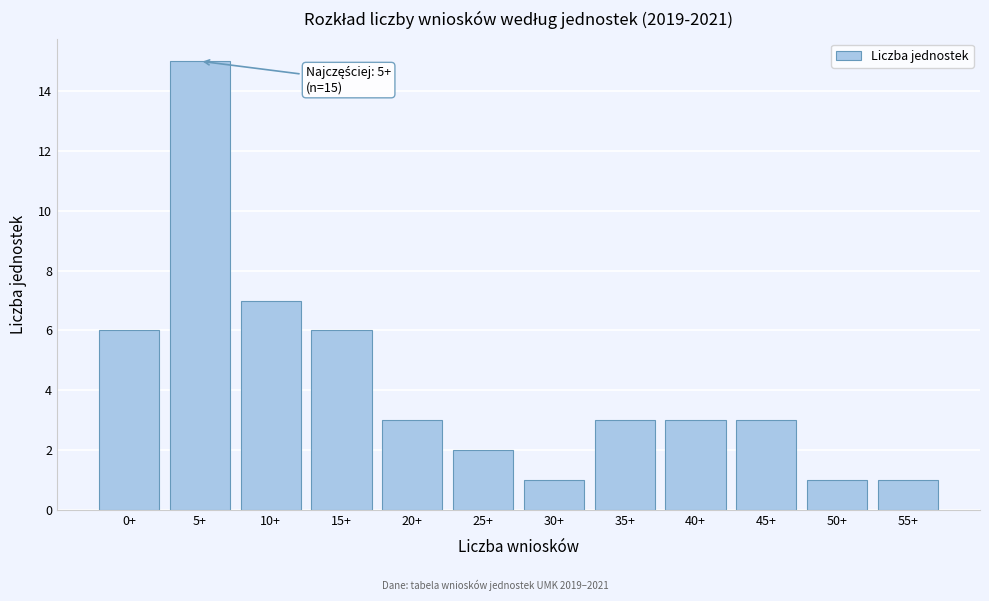

Reading left to right, what are all the values shown in this chart?

6	15	7	6	3	2	1	3	3	3	1	1